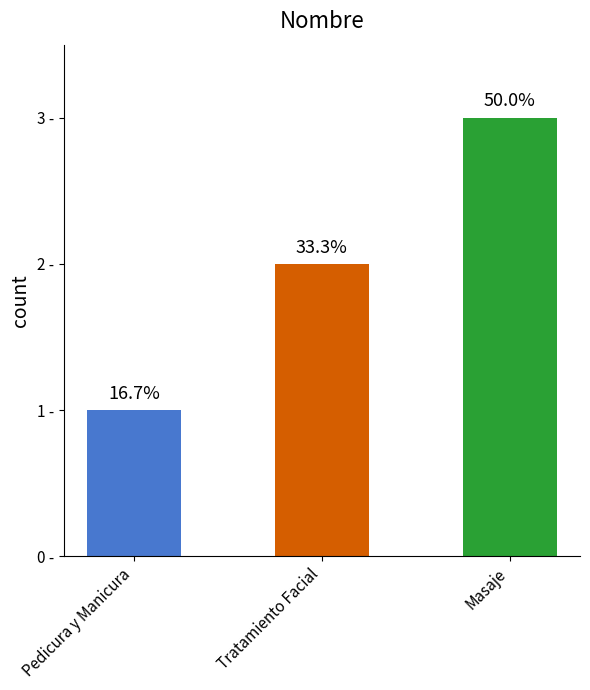

The chart shows a value of 2 at Tratamiento Facial. True or false?

True